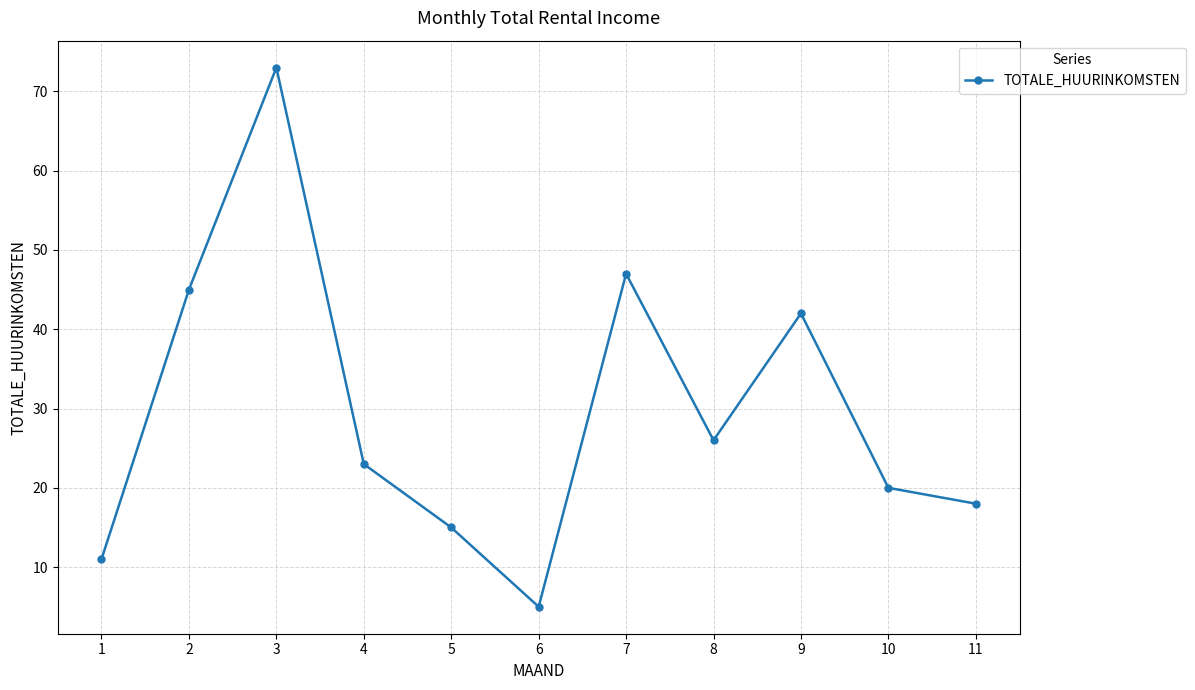

True or false: the data has more than 0 interior local peaks.

True